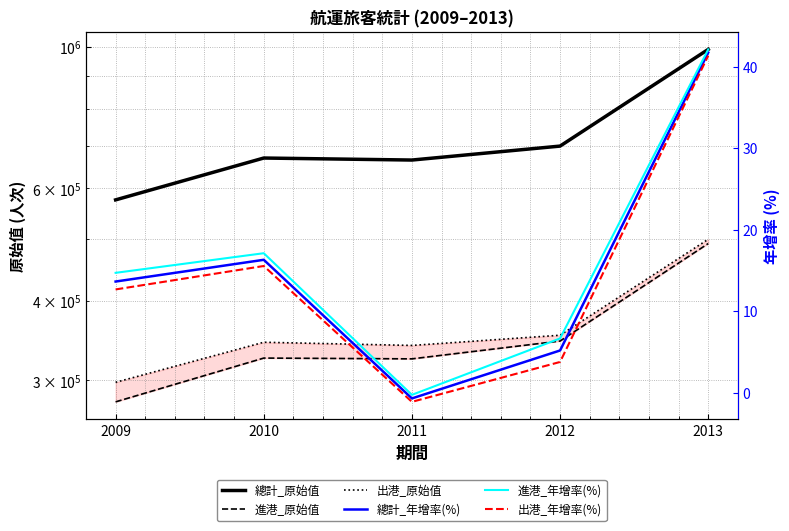

Rank the series at 2013 from lowest to highest value.

出港_年增率(%), 總計_年增率(%), 進港_年增率(%), 進港_原始值, 出港_原始值, 總計_原始值